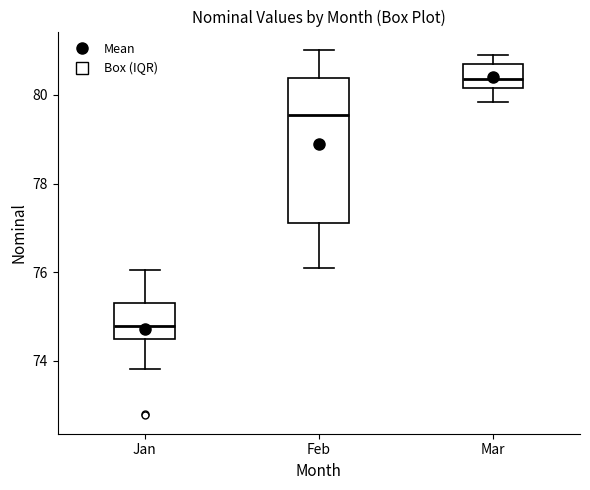

Where is the upper edge of the box for Mar on the y-axis? The values are not printed on the chart, so give them approximately, as read against the axis.

80.8